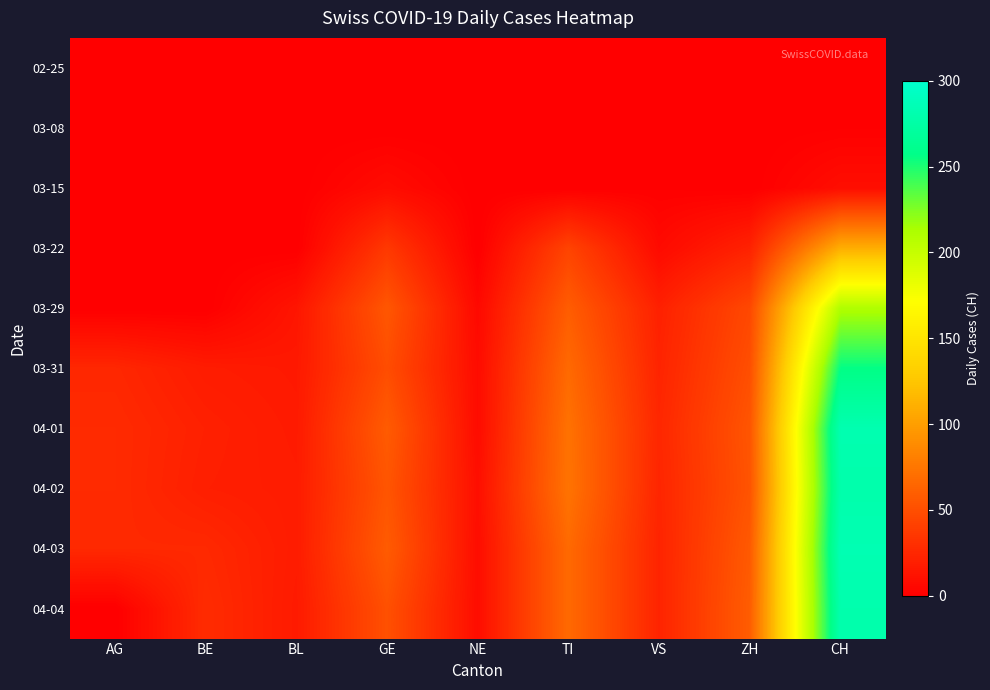

Reading left to right, list all the values displayed in this chart.

02-25: AG=0	BE=0	BL=0	GE=0	NE=0	TI=0	VS=0	ZH=0	CH=0
03-08: AG=0	BE=0	BL=0	GE=0	NE=0	TI=0	VS=1	ZH=0	CH=1
03-15: AG=0	BE=0	BL=0	GE=8	NE=0	TI=0	VS=1	ZH=0	CH=9
03-22: AG=0	BE=0	BL=0	GE=36	NE=0	TI=43	VS=7	ZH=22	CH=110
03-29: AG=0	BE=0	BL=14	GE=55	NE=6	TI=59	VS=21	ZH=46	CH=211
03-31: AG=25	BE=18	BL=16	GE=49	NE=8	TI=67	VS=23	ZH=50	CH=256
04-01: AG=27	BE=21	BL=17	GE=58	NE=8	TI=72	VS=25	ZH=54	CH=282
04-02: AG=27	BE=20	BL=18	GE=54	NE=10	TI=73	VS=24	ZH=53	CH=279
04-03: AG=26	BE=26	BL=18	GE=58	NE=9	TI=67	VS=23	ZH=57	CH=284
04-04: AG=0	BE=28	BL=17	GE=51	NE=9	TI=67	VS=23	ZH=59	CH=280